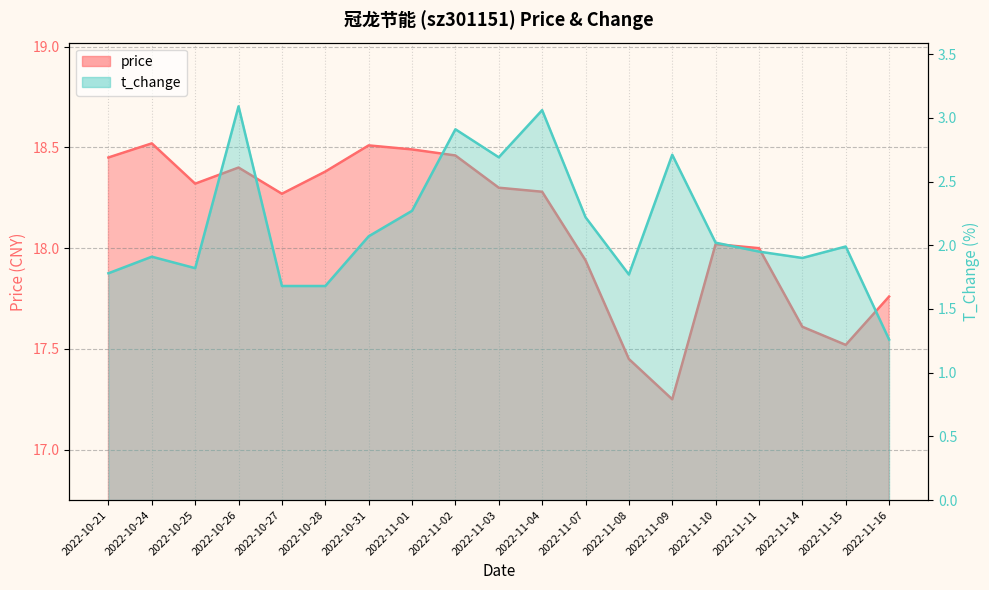

How many lines are shown in the chart?

2